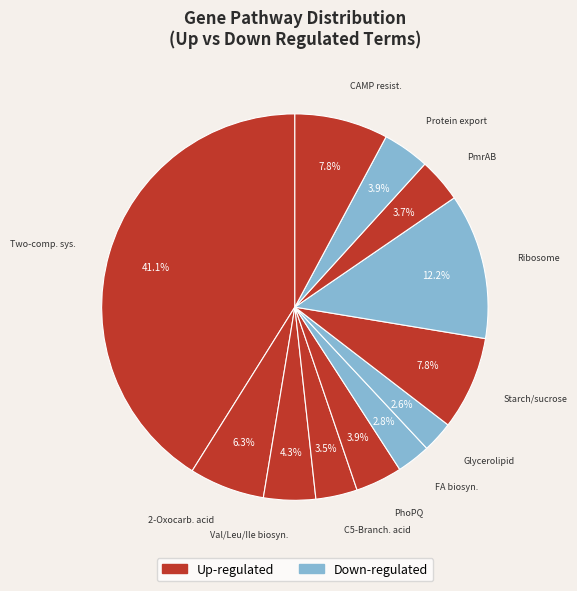

Count the number of slices in the pie.

12